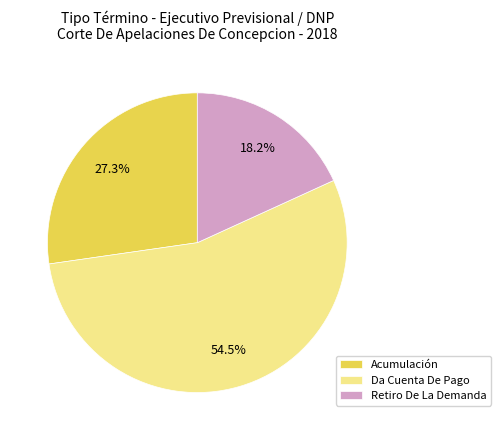

Between Retiro De La Demanda and Da Cuenta De Pago, which is larger?

Da Cuenta De Pago